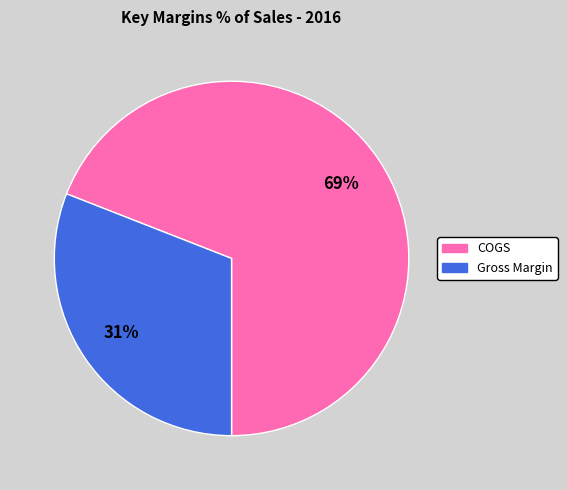

To the nearest percent, what is the average slice percentage?

50%